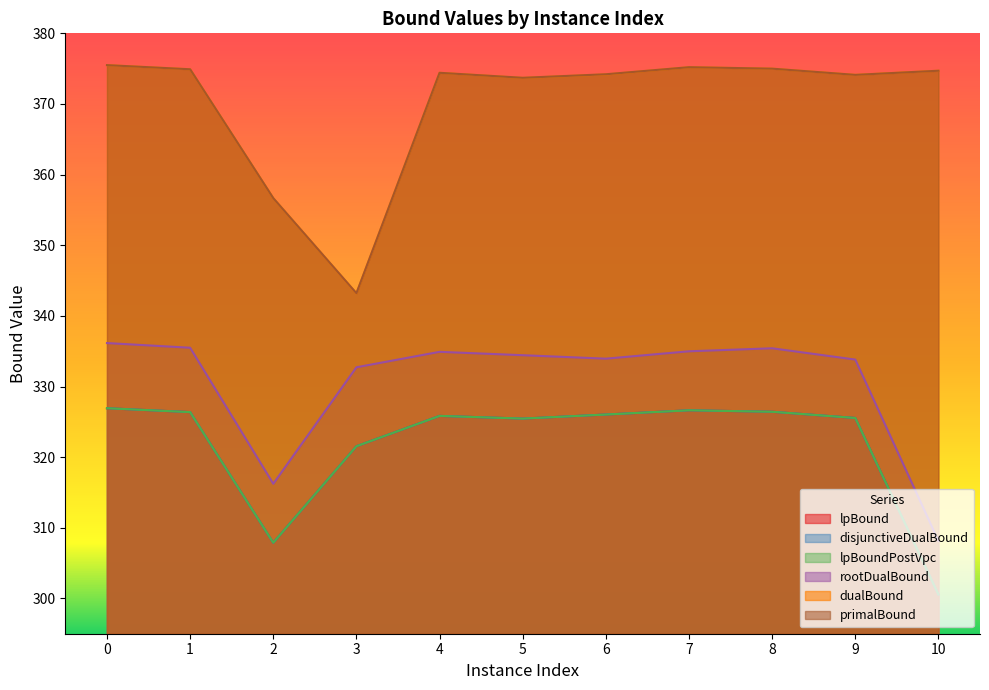

Reading left to right, list all the values displayed in this chart.

lpBound: 326.9	326.4	307.9	321.5	325.8	325.5	326.0	326.6	326.4	325.5	300.6
disjunctiveDualBound: 326.9	326.4	307.9	321.5	325.8	325.5	326.0	326.6	326.4	325.5	300.6
lpBoundPostVpc: 326.9	326.4	307.9	321.5	325.8	325.5	326.0	326.6	326.4	325.5	300.6
rootDualBound: 336.2	335.5	316.2	332.7	334.9	334.4	333.9	335.0	335.4	333.8	308.1
dualBound: 375.5	374.9	356.7	343.2	374.4	373.7	374.2	375.2	375.0	374.1	374.7
primalBound: 375.5	374.9	356.7	343.2	374.4	373.7	374.2	375.2	375.0	374.1	374.7